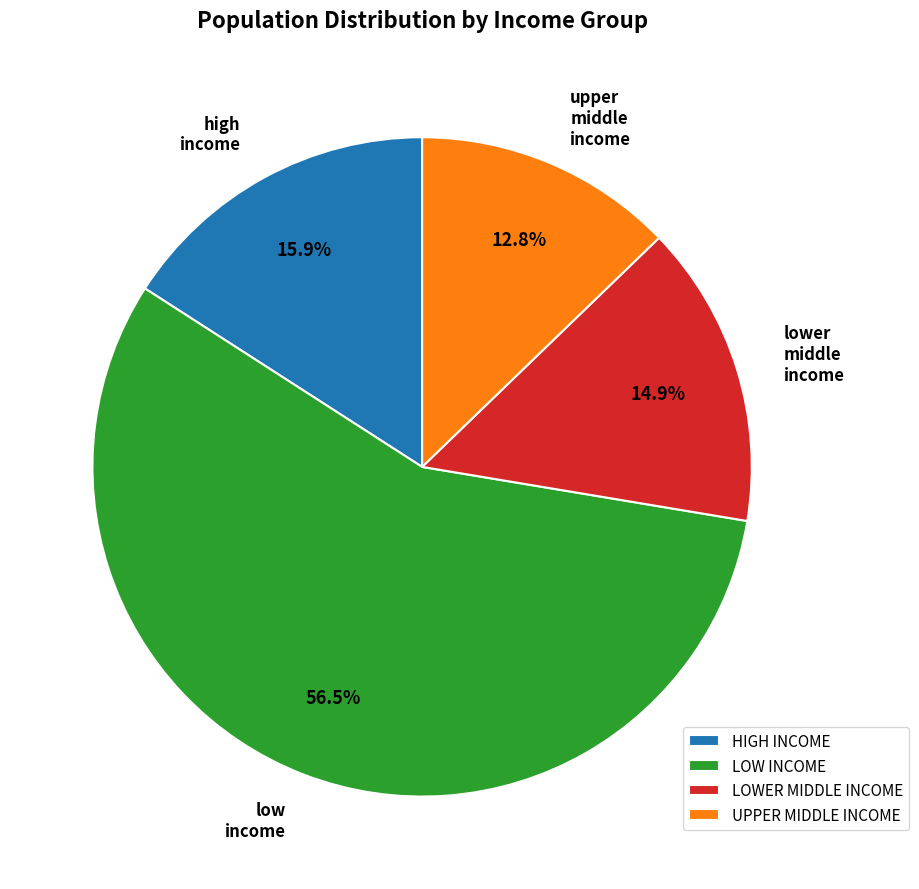

Which category accounts for the majority?

LOW INCOME